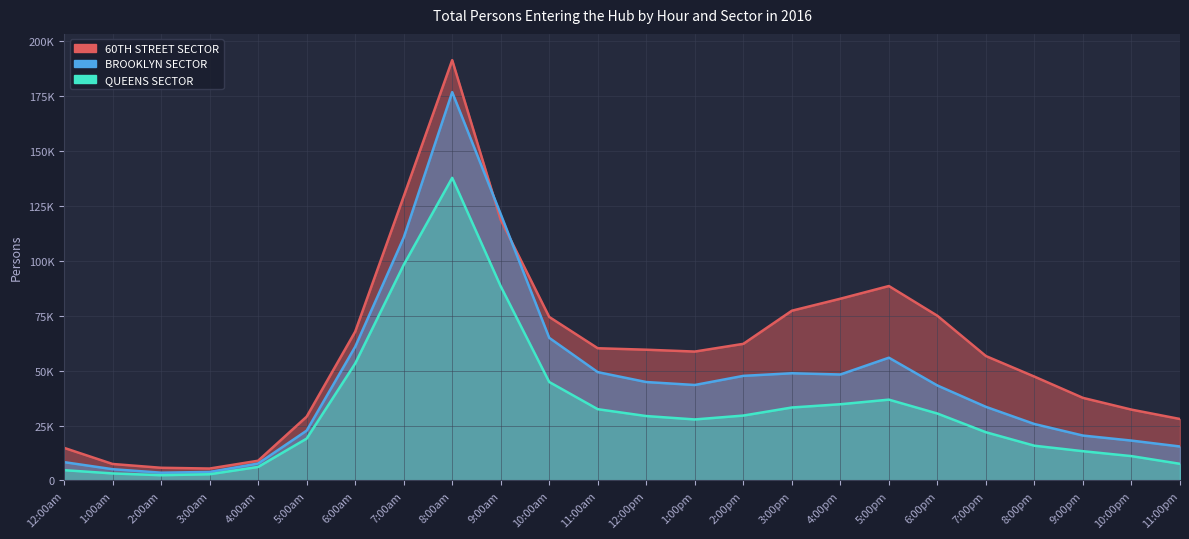

How many interior local valleys does the 60TH STREET SECTOR series have?

2